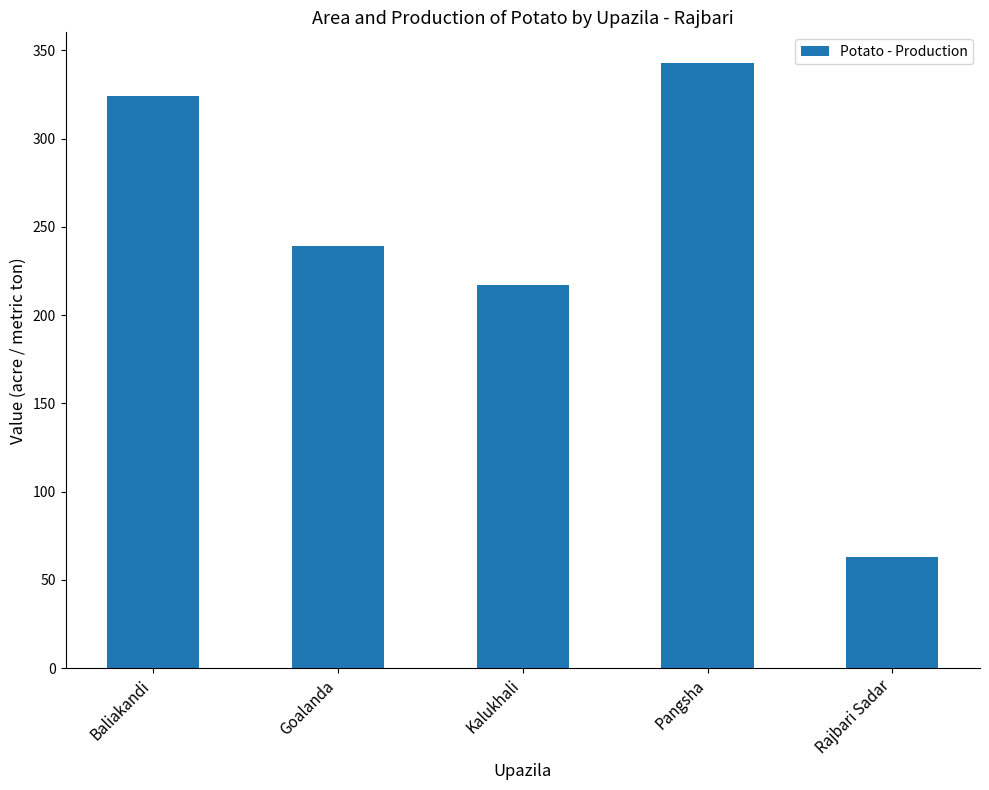

What is the label of the 4th bar from the right?

Goalanda